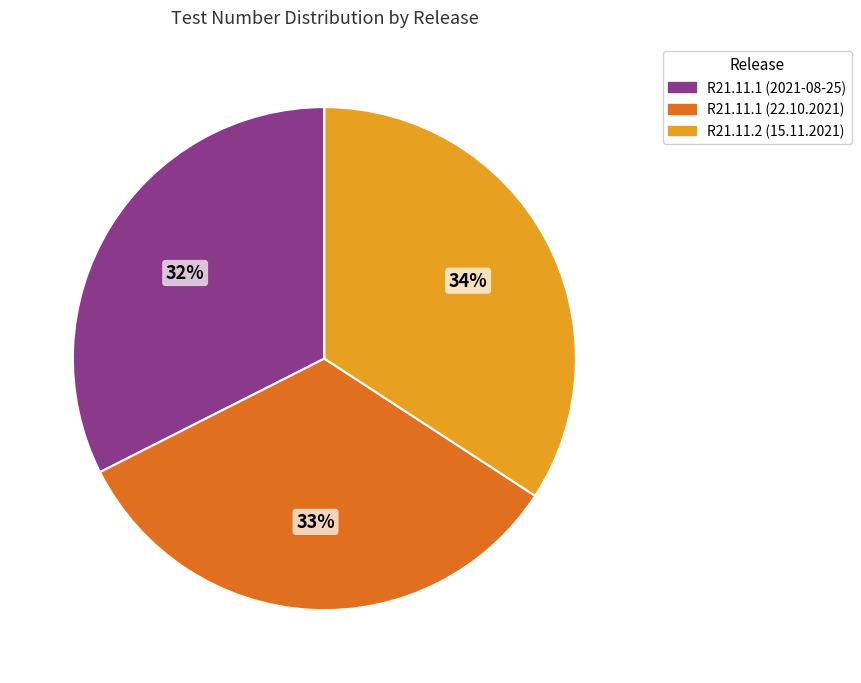

Is R21.11.2 (15.11.2021) the majority of the pie?

No